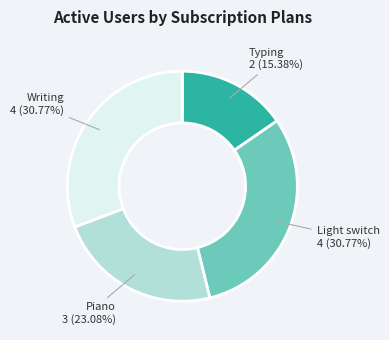

Is it true that Writing is 24% of the pie?

False